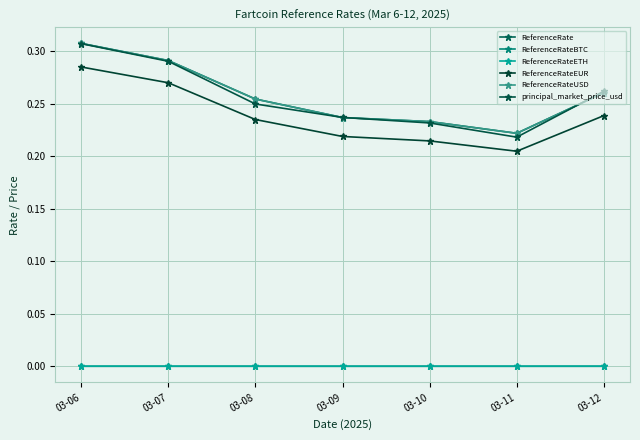

Reading left to right, extract all data points from this chart.

ReferenceRate: 03-06=0.3	03-07=0.3	03-08=0.3	03-09=0.2	03-10=0.2	03-11=0.2	03-12=0.3
ReferenceRateBTC: 03-06=0.0	03-07=0.0	03-08=0.0	03-09=0.0	03-10=0.0	03-11=0.0	03-12=0.0
ReferenceRateETH: 03-06=0.0	03-07=0.0	03-08=0.0	03-09=0.0	03-10=0.0	03-11=0.0	03-12=0.0
ReferenceRateEUR: 03-06=0.3	03-07=0.3	03-08=0.2	03-09=0.2	03-10=0.2	03-11=0.2	03-12=0.2
ReferenceRateUSD: 03-06=0.3	03-07=0.3	03-08=0.3	03-09=0.2	03-10=0.2	03-11=0.2	03-12=0.3
principal_market_price_usd: 03-06=0.3	03-07=0.3	03-08=0.2	03-09=0.2	03-10=0.2	03-11=0.2	03-12=0.3